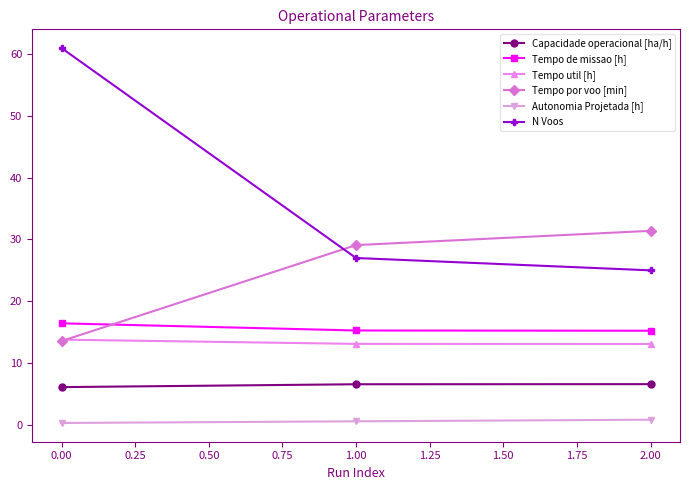

What are all the series names shown in the legend?

Capacidade operacional [ha/h], Tempo de missao [h], Tempo util [h], Tempo por voo [min], Autonomia Projetada [h], N Voos